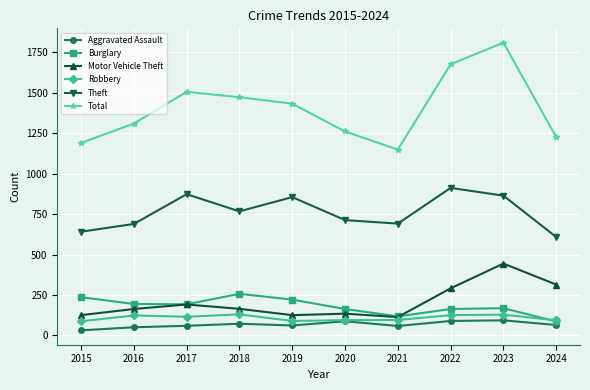

Is the value of Total at 2015 greater than the value of Burglary at 2016?

Yes